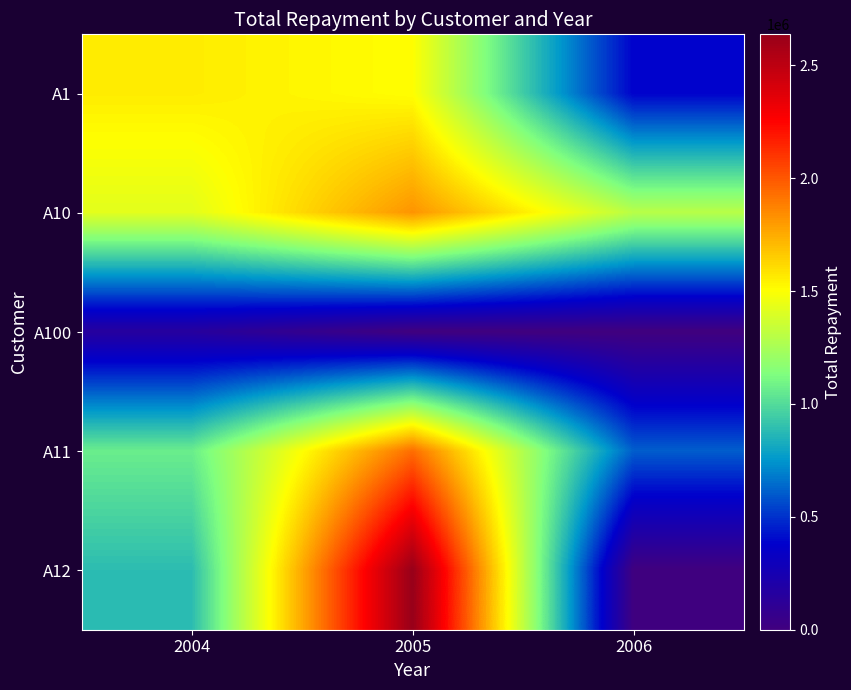

Between 2004 and 2006, which series saw the biggest shift?

A1